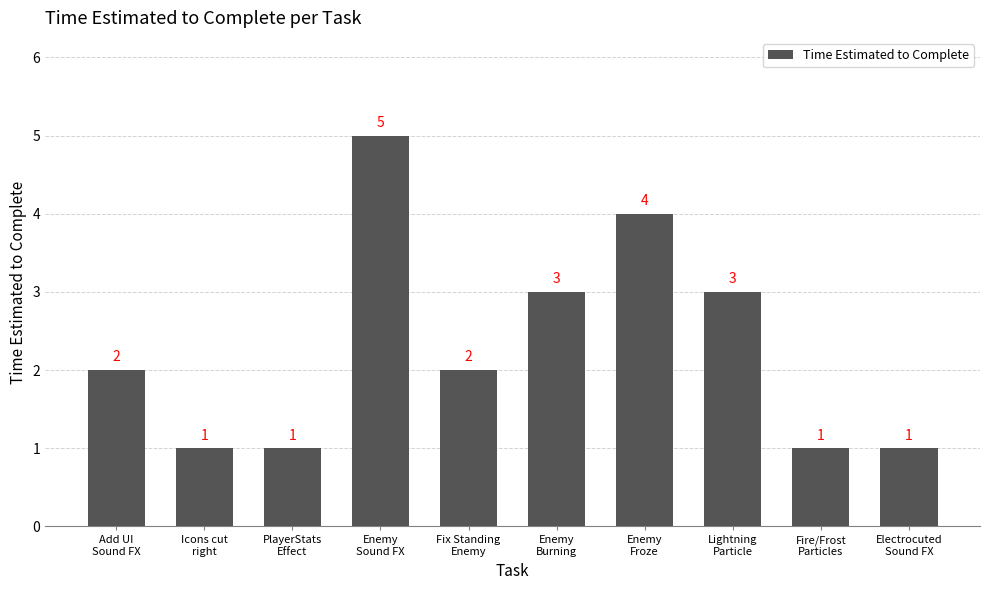

Reading left to right, extract all data points from this chart.

Add UI
Sound FX=2	Icons cut
right=1	PlayerStats
Effect=1	Enemy
Sound FX=5	Fix Standing
Enemy=2	Enemy
Burning=3	Enemy
Froze=4	Lightning
Particle=3	Fire/Frost
Particles=1	Electrocuted
Sound FX=1